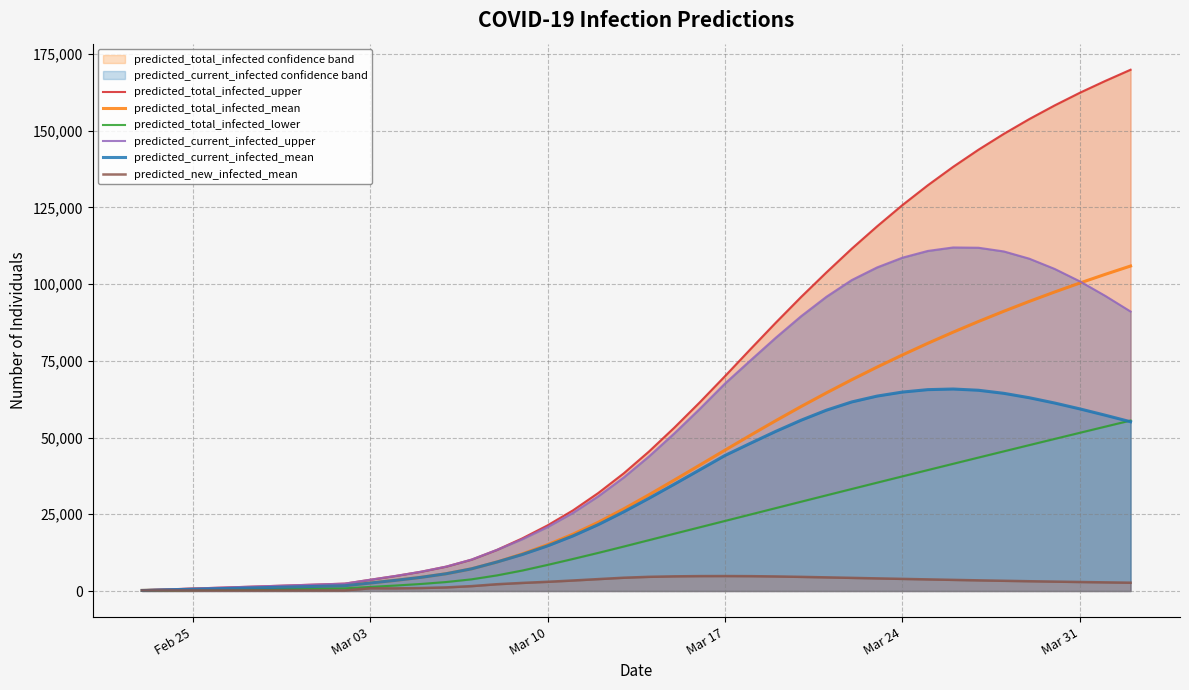

At how many categories does at least one series exceed 162743?

2